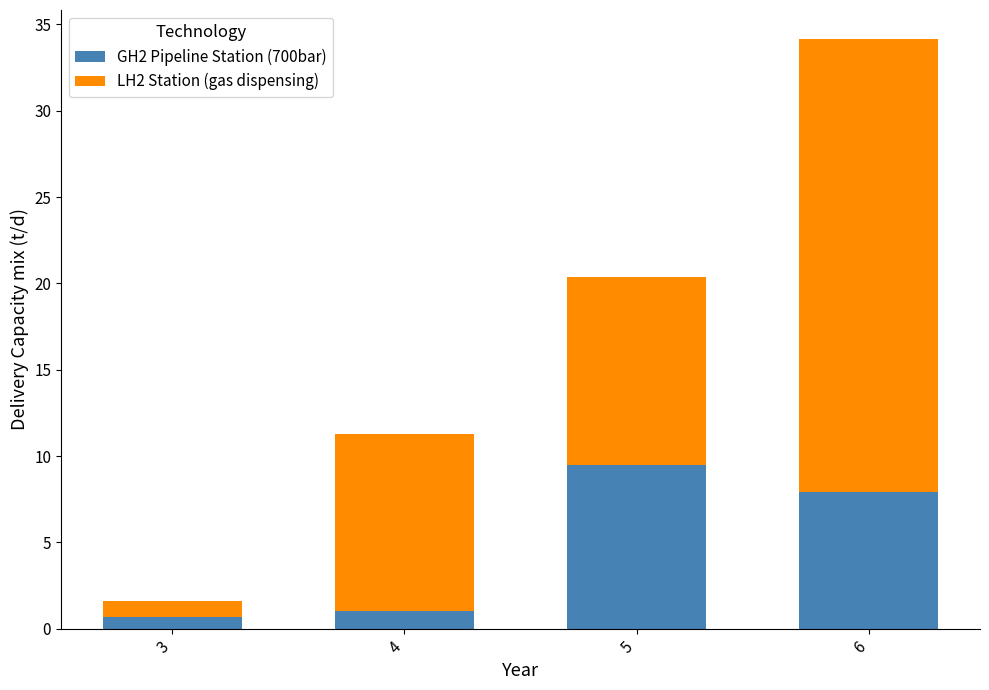

True or false: GH2 Pipeline Station (700bar) has a value of 2.0 at 6.

False